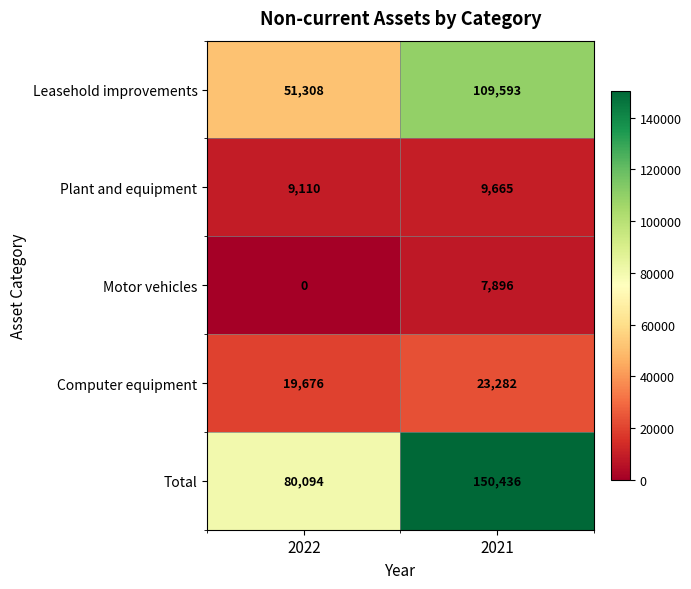

Between 2022 and 2021, which series saw the biggest shift?

Total